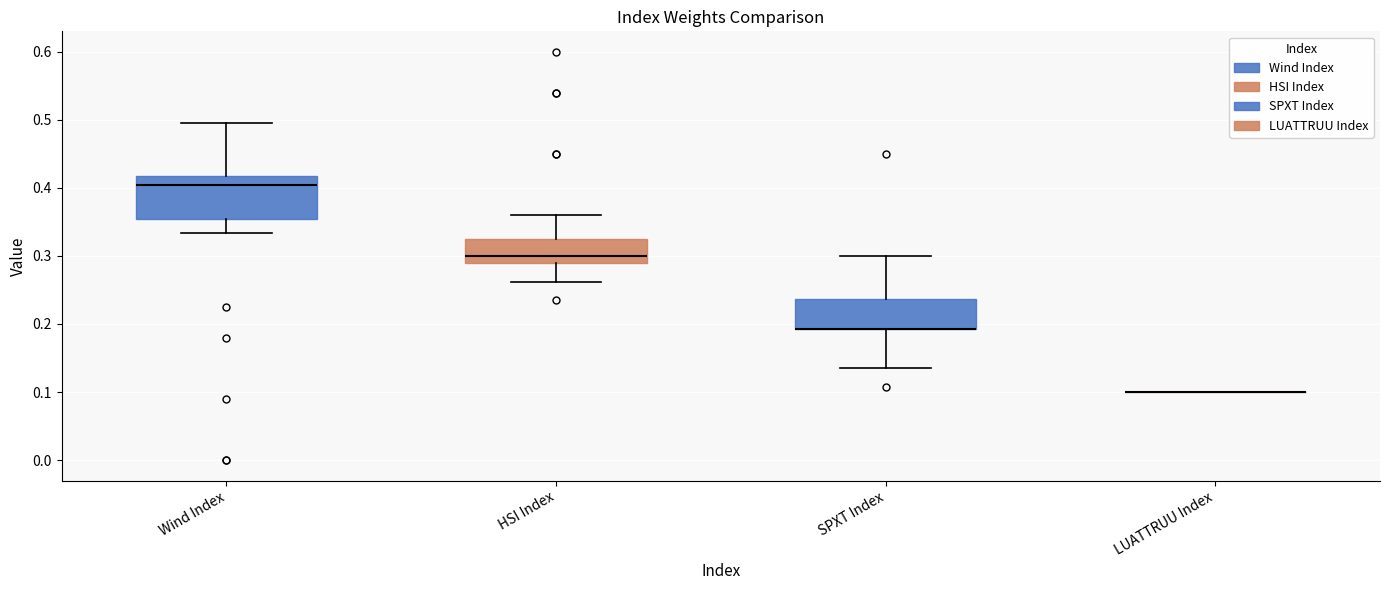

Reading left to right, transcribe this box plot: for each box, give where its median line is, the range the box spans, and where its two whiskers end, as read against the y-axis. The values are not printed on the chart, so give them approximately, as read against the axis.

Wind Index: median 0.40, box 0.35 to 0.42, whiskers 0.33 to 0.50
HSI Index: median 0.30, box 0.29 to 0.33, whiskers 0.26 to 0.36
SPXT Index: median 0.19 (drawn on the box's lower edge), box 0.19 to 0.24, whiskers 0.14 to 0.30
LUATTRUU Index: box collapsed to a line at 0.10, whiskers 0.10 to 0.10